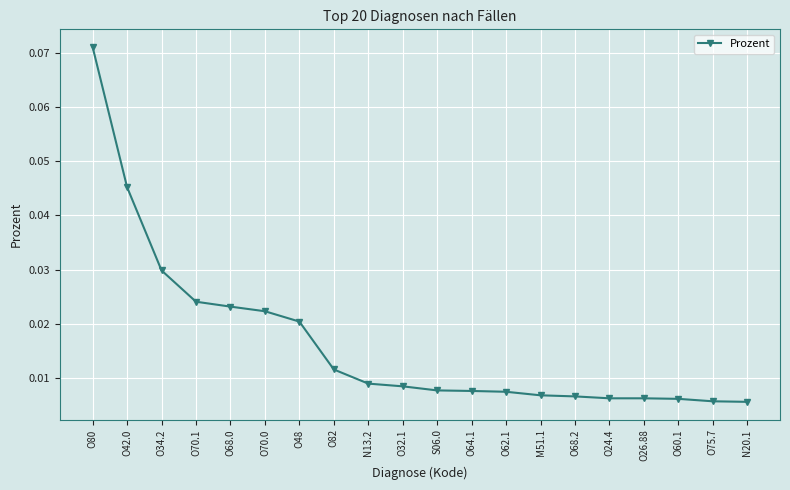

Between N20.1 and O34.2, which is larger?

O34.2